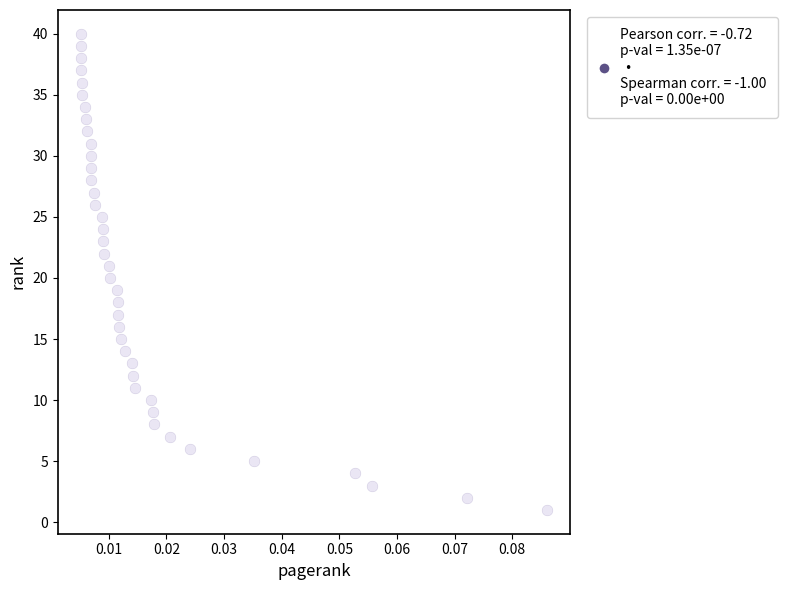

What is the range of Y values (max minus min)?

39